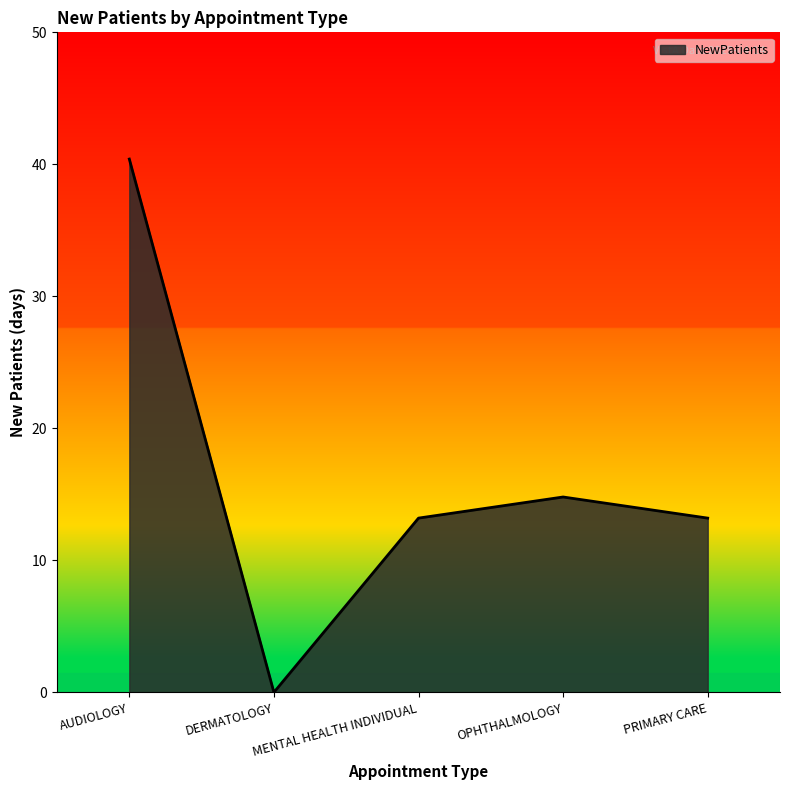

True or false: there are more than 0 points higher than both neighbors.

True